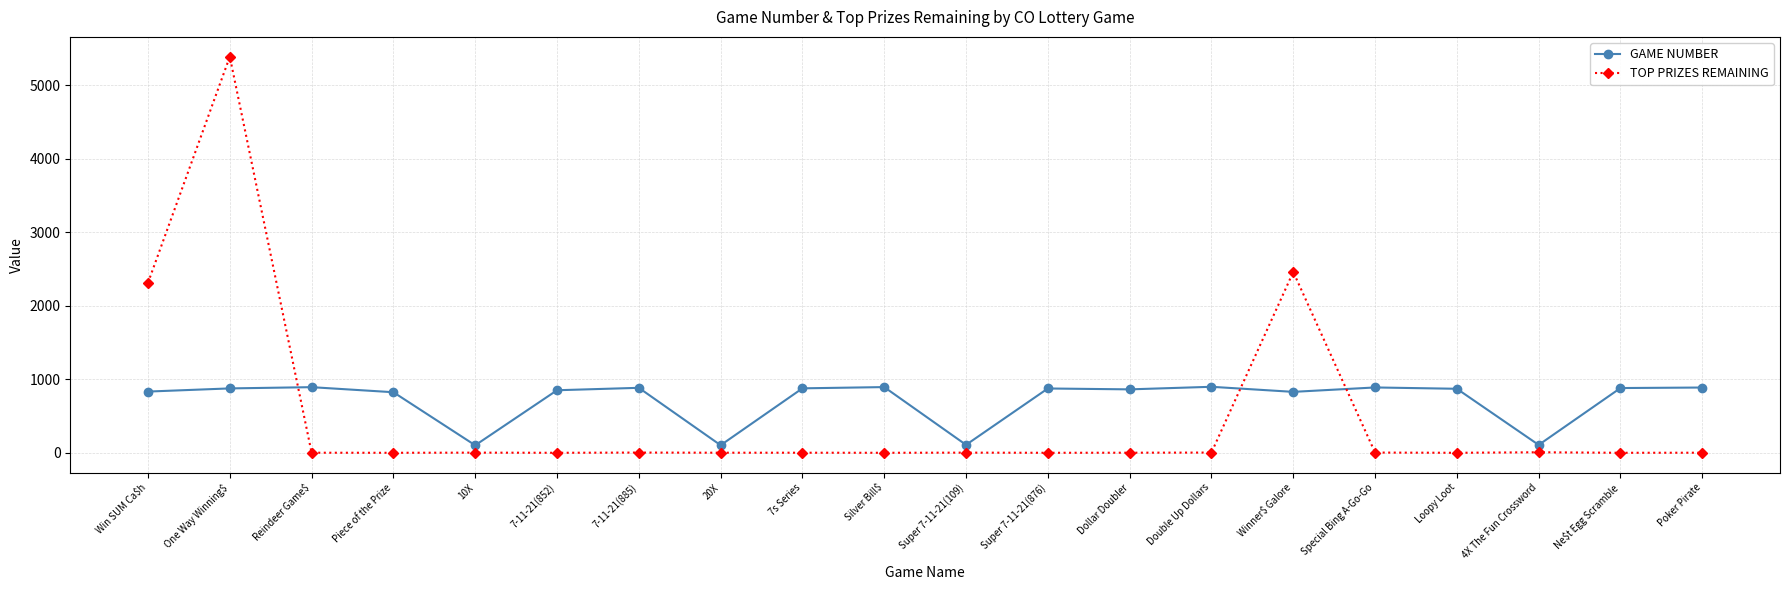

How many series are shown in this chart?

2